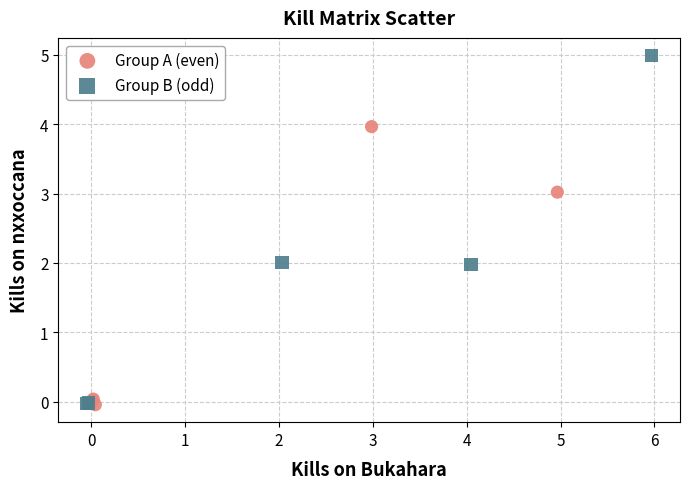

What are all the series names shown in the legend?

Group A (even), Group B (odd)